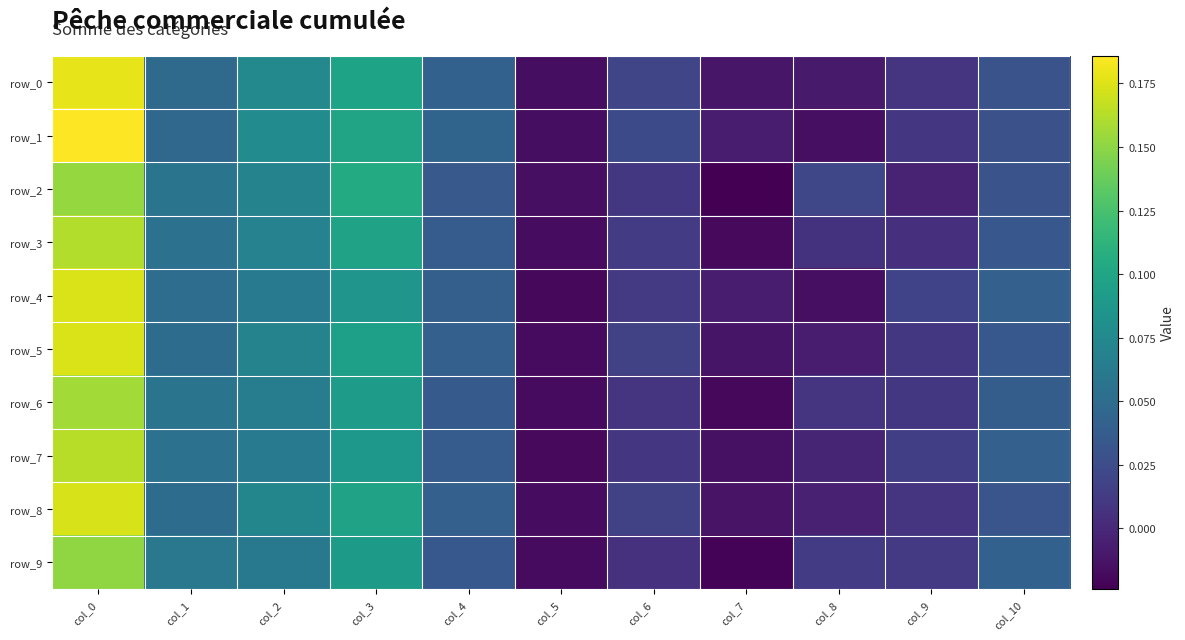

Reading left to right, transcribe all the data shown in this chart.

row_0: col_0=0.2	col_1=0.0	col_2=0.1	col_3=0.1	col_4=0.0	col_5=-0.0	col_6=0.0	col_7=-0.0	col_8=-0.0	col_9=0.0	col_10=0.0
row_1: col_0=0.2	col_1=0.0	col_2=0.1	col_3=0.1	col_4=0.0	col_5=-0.0	col_6=0.0	col_7=-0.0	col_8=-0.0	col_9=0.0	col_10=0.0
row_2: col_0=0.2	col_1=0.1	col_2=0.1	col_3=0.1	col_4=0.0	col_5=-0.0	col_6=0.0	col_7=-0.0	col_8=0.0	col_9=-0.0	col_10=0.0
row_3: col_0=0.2	col_1=0.1	col_2=0.1	col_3=0.1	col_4=0.0	col_5=-0.0	col_6=0.0	col_7=-0.0	col_8=0.0	col_9=0.0	col_10=0.0
row_4: col_0=0.2	col_1=0.1	col_2=0.1	col_3=0.1	col_4=0.0	col_5=-0.0	col_6=0.0	col_7=-0.0	col_8=-0.0	col_9=0.0	col_10=0.0
row_5: col_0=0.2	col_1=0.1	col_2=0.1	col_3=0.1	col_4=0.0	col_5=-0.0	col_6=0.0	col_7=-0.0	col_8=-0.0	col_9=0.0	col_10=0.0
row_6: col_0=0.2	col_1=0.1	col_2=0.1	col_3=0.1	col_4=0.0	col_5=-0.0	col_6=0.0	col_7=-0.0	col_8=0.0	col_9=0.0	col_10=0.0
row_7: col_0=0.2	col_1=0.1	col_2=0.1	col_3=0.1	col_4=0.0	col_5=-0.0	col_6=0.0	col_7=-0.0	col_8=-0.0	col_9=0.0	col_10=0.0
row_8: col_0=0.2	col_1=0.1	col_2=0.1	col_3=0.1	col_4=0.0	col_5=-0.0	col_6=0.0	col_7=-0.0	col_8=-0.0	col_9=0.0	col_10=0.0
row_9: col_0=0.2	col_1=0.1	col_2=0.1	col_3=0.1	col_4=0.0	col_5=-0.0	col_6=0.0	col_7=-0.0	col_8=0.0	col_9=0.0	col_10=0.0